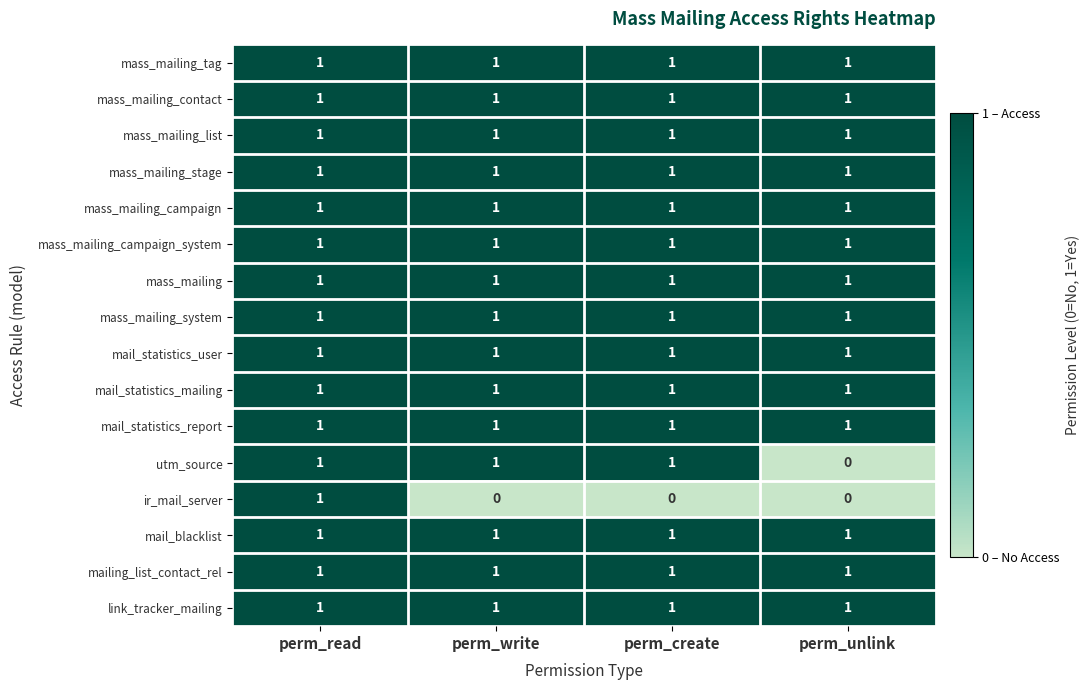

Is it true that mass_mailing_campaign equals 1 at perm_write?

True